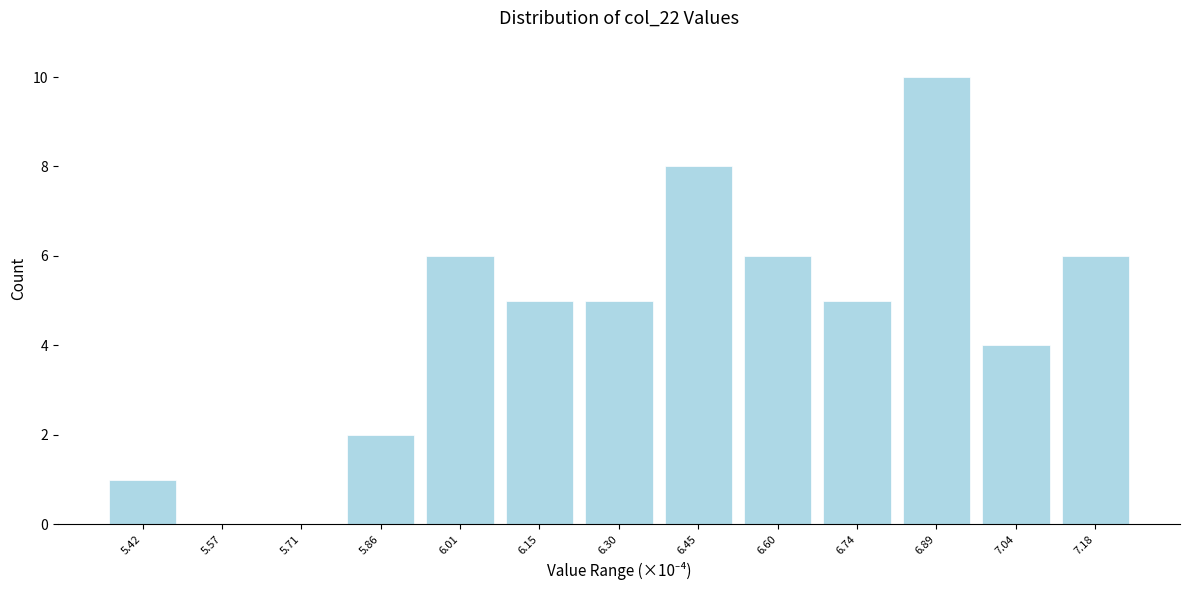

Reading right to left, what are all the values shown in this chart?

7.18=6	7.04=4	6.89=10	6.74=5	6.60=6	6.45=8	6.30=5	6.15=5	6.01=6	5.86=2	5.71=0	5.57=0	5.42=1